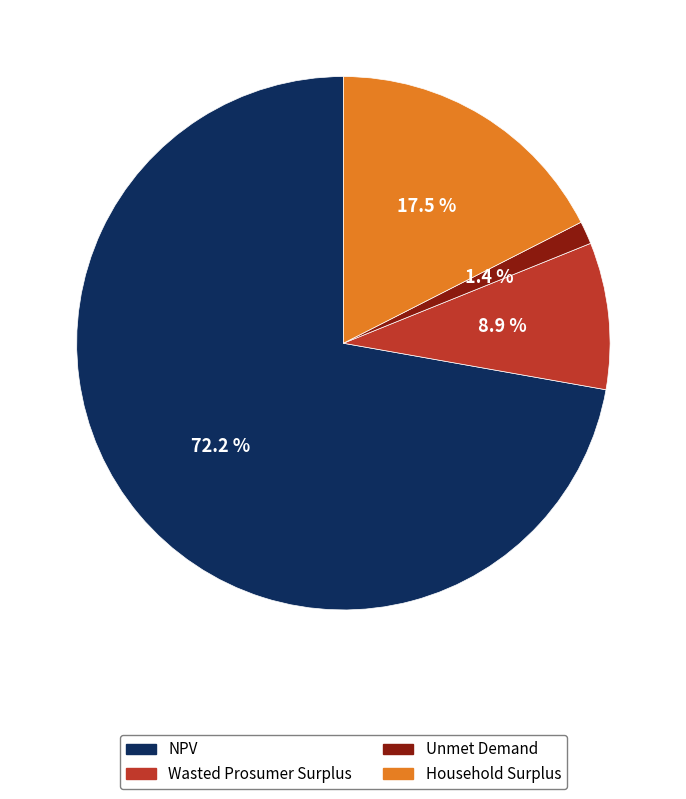

What is the ratio of the value at Wasted Prosumer Surplus to the value at NPV?

0.1